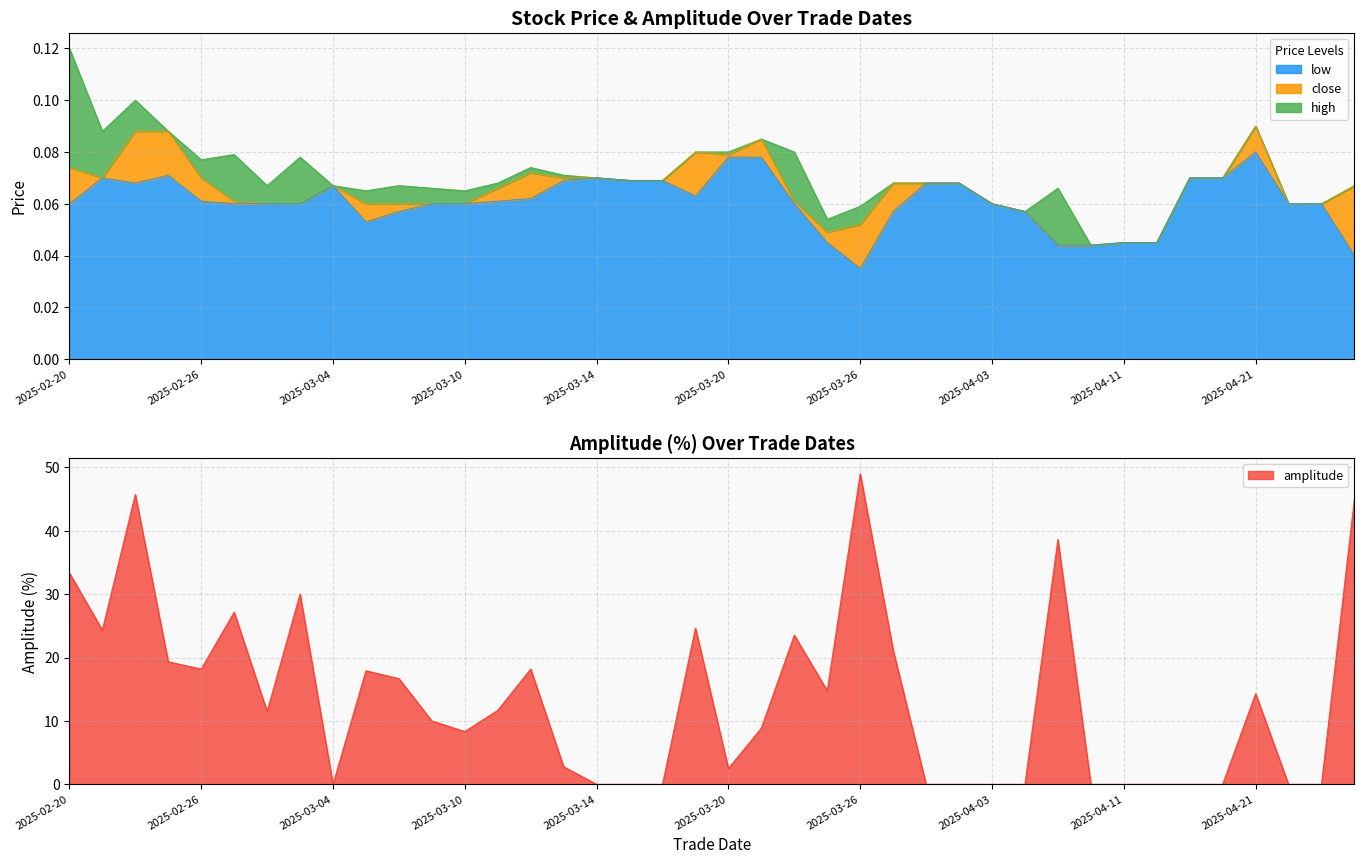

Between 20250312 and 20250319, which series saw the biggest shift?

amplitude